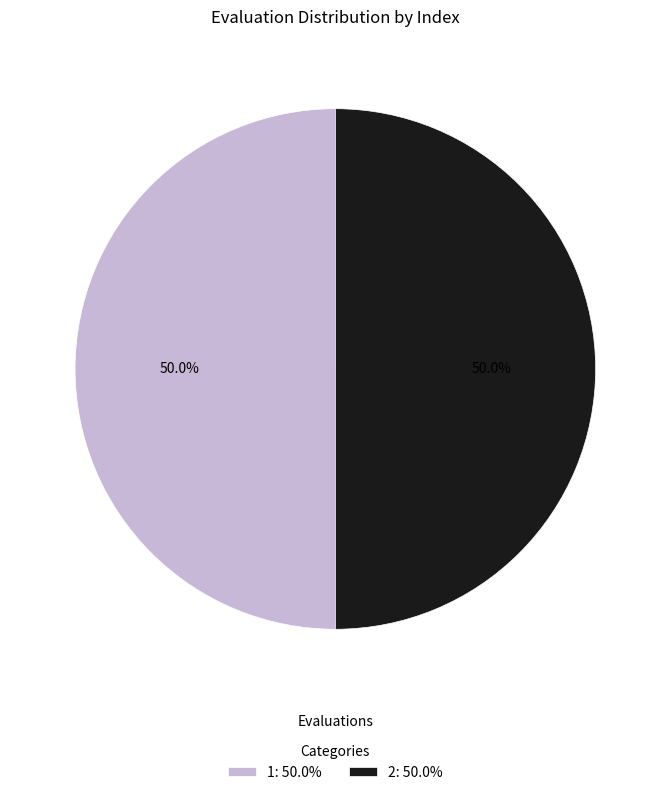

How many segments does this pie chart have?

2